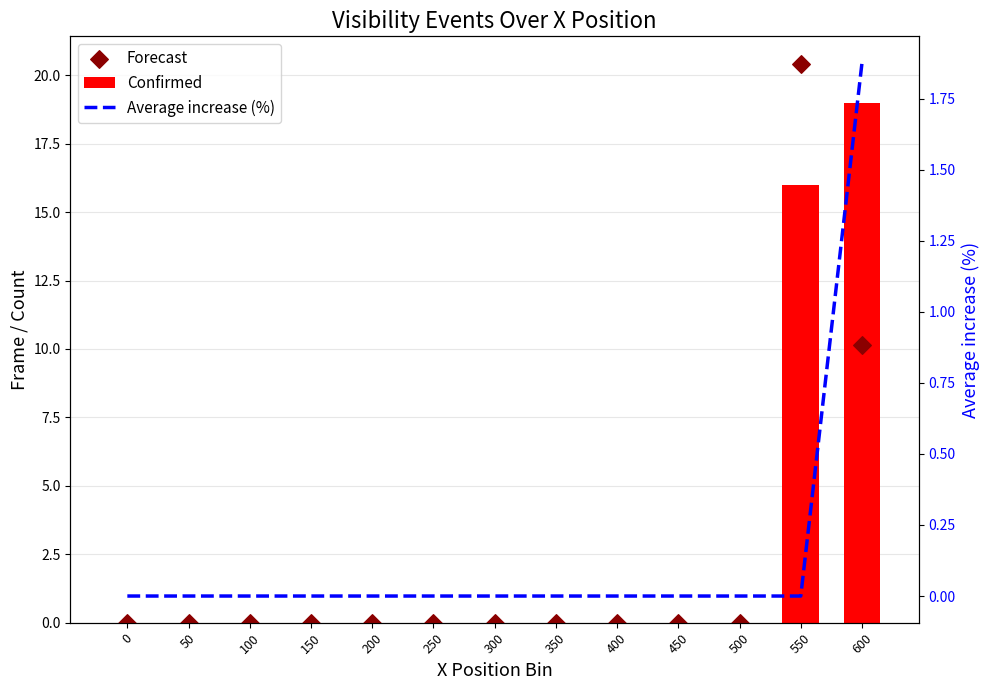

At how many categories does at least one series exceed 7?

2